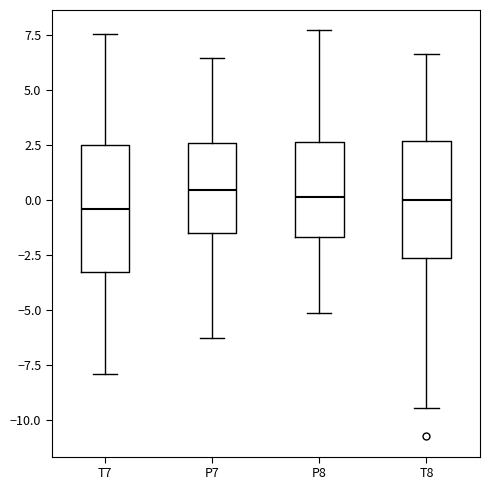

Reading left to right, transcribe this box plot: for each box, give where its median line is, the range the box spans, and where its two whiskers end, as read against the y-axis. The values are not printed on the chart, so give them approximately, as read against the axis.

T7: median -0.5, box -3.5 to 2.5, whiskers -8.0 to 7.5
P7: median 0.5, box -1.5 to 2.5, whiskers -6.5 to 6.5
P8: median 0.0, box -1.5 to 2.5, whiskers -5.0 to 7.5
T8: median 0.0, box -2.5 to 2.5, whiskers -9.5 to 6.5